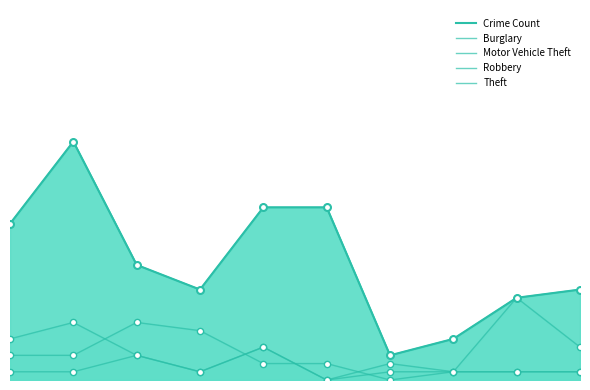

What is the total value across all series at 2017?

41